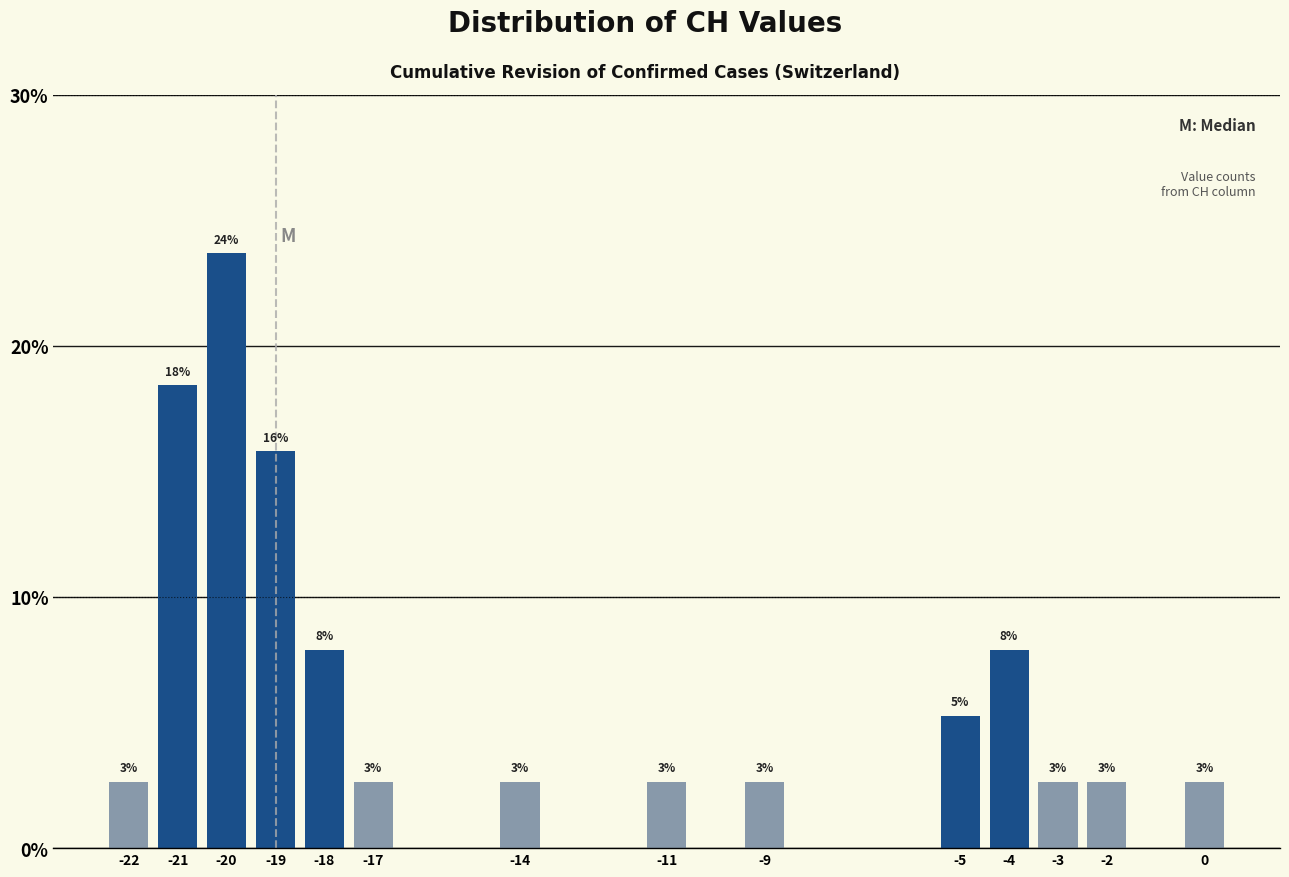

How many bars are there in total?

14